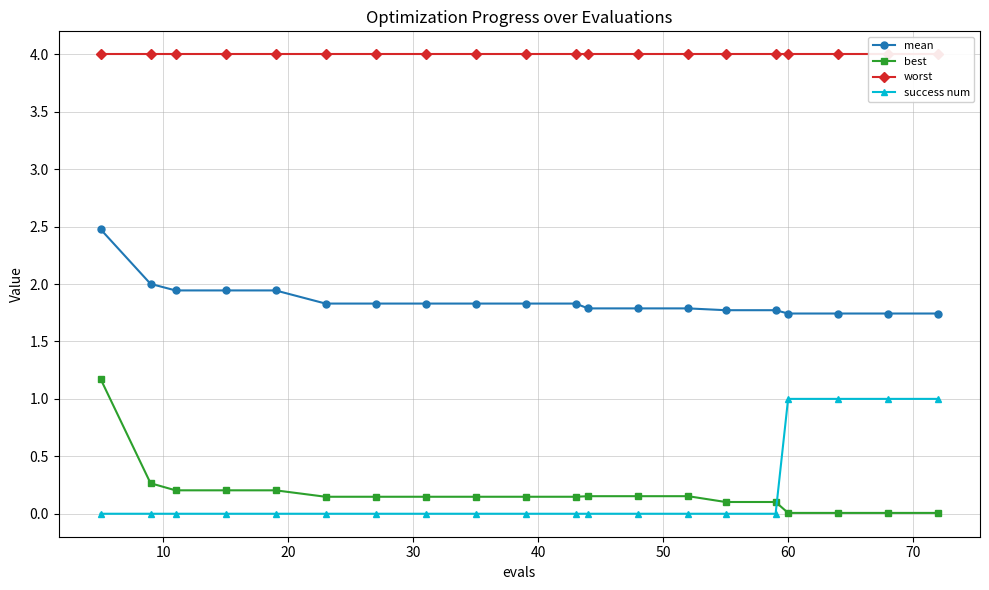

What is the highest value of the mean series?

2.5